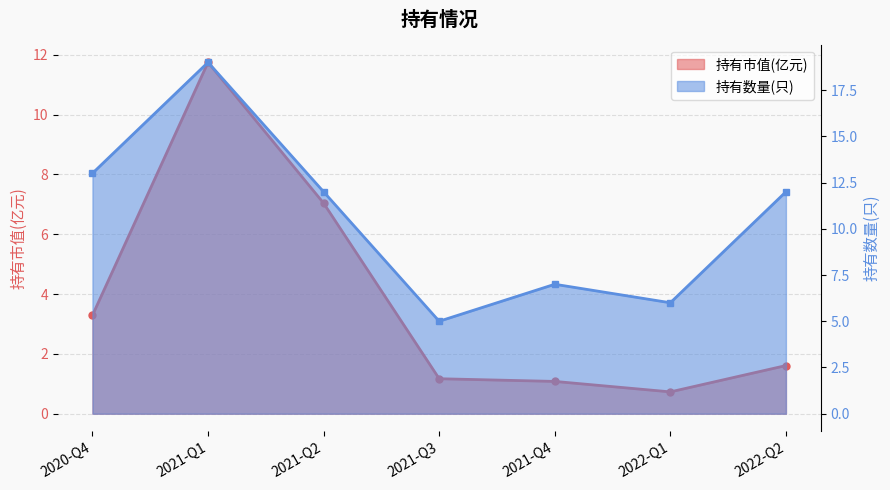

At which label does 持有数量(只) reach its peak?

2021-Q1